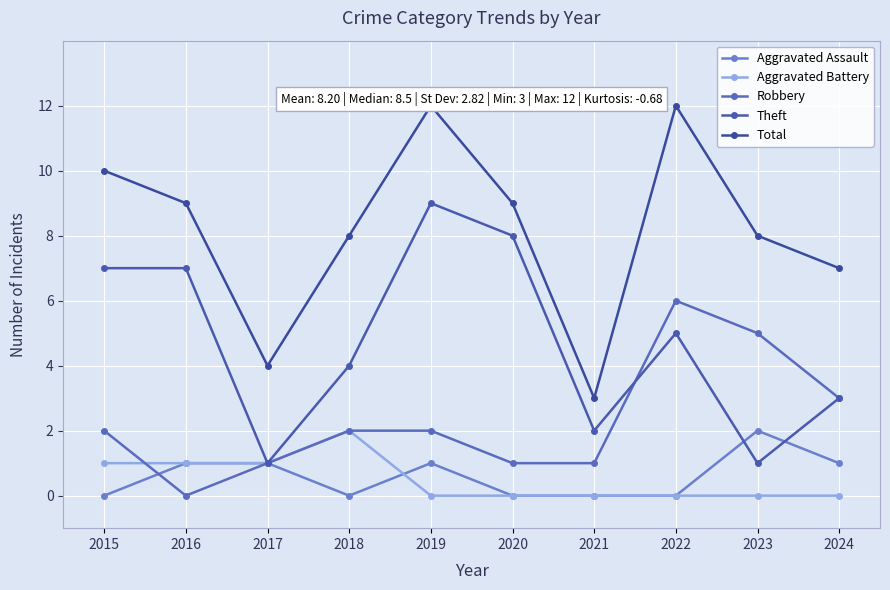

The Robbery series shows 1 at 2019. True or false?

False